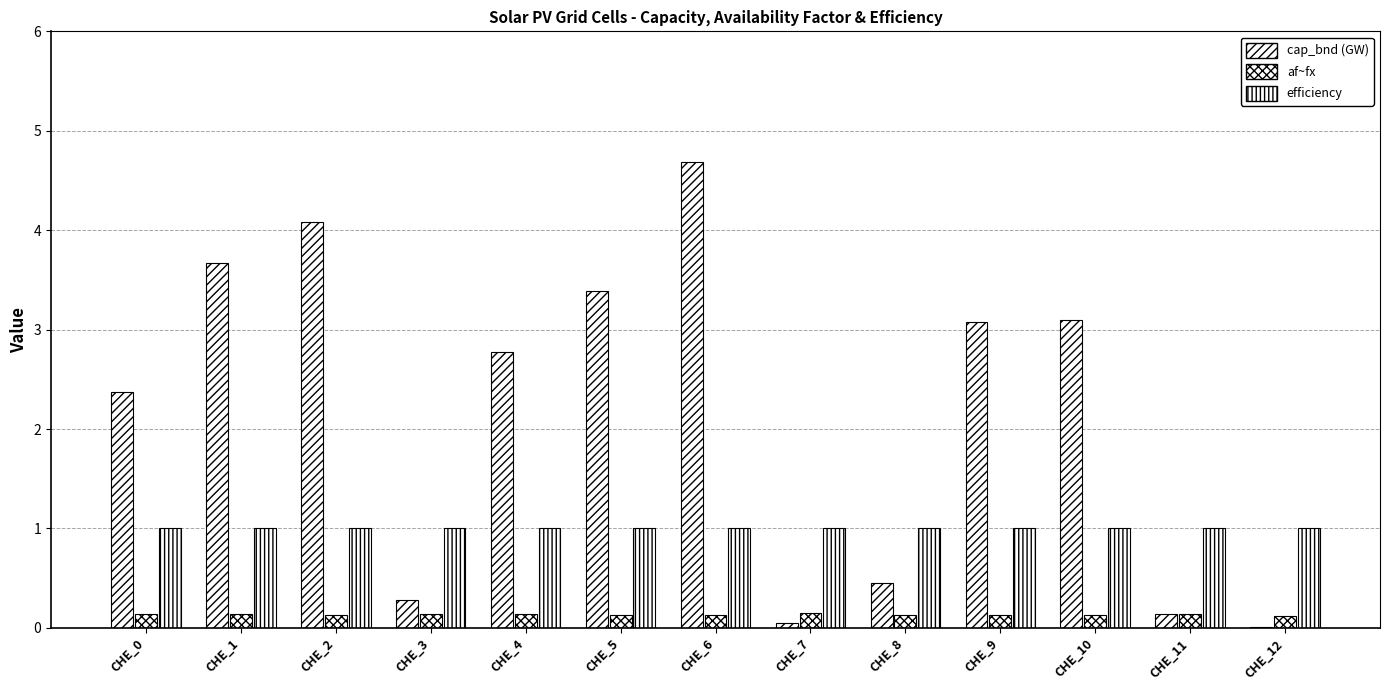

Are the bars horizontal?

No